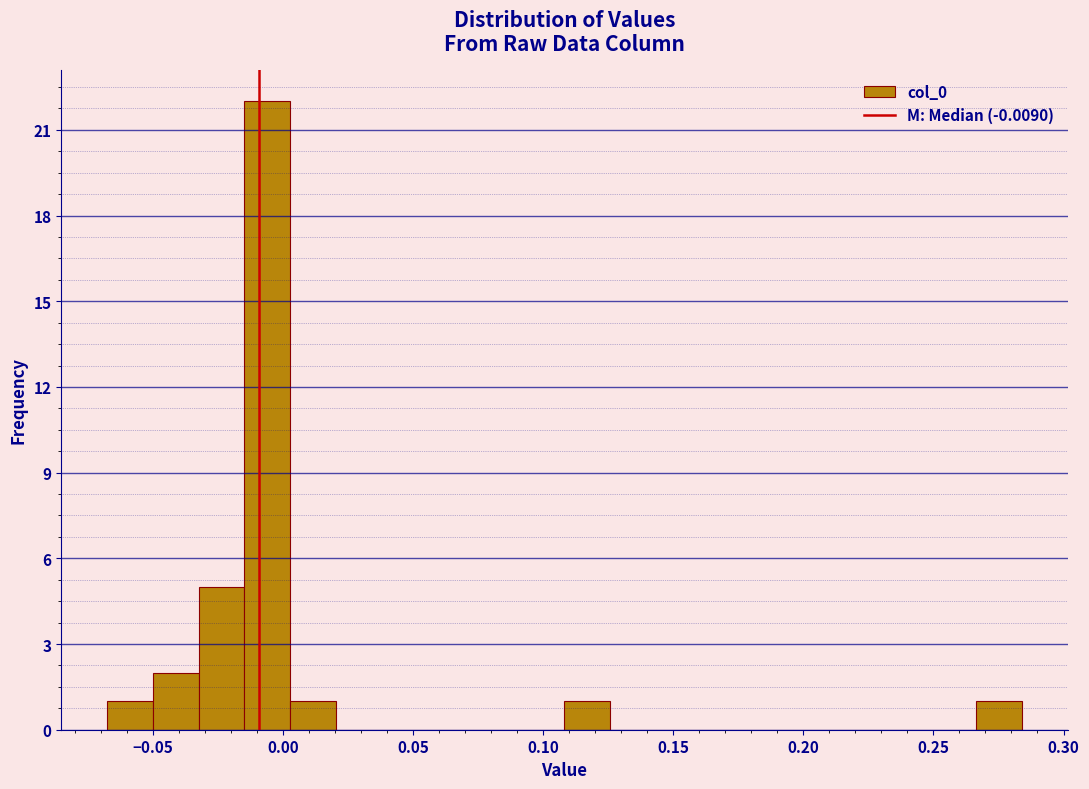

Around what value on the x-axis is the tallest bar? Give the approximate position of its centre, as read against the axis.

-0.005